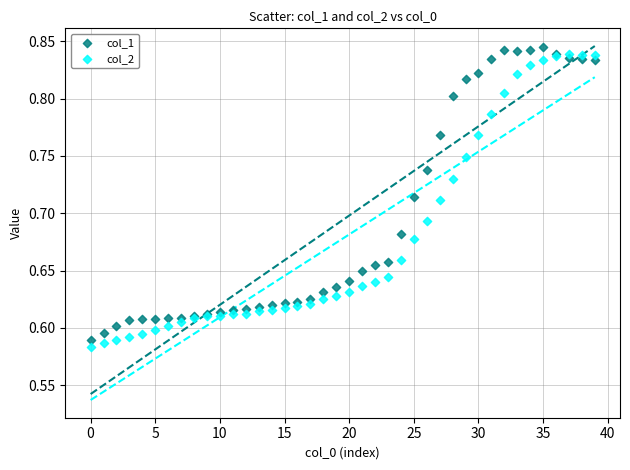

What are all the series names shown in the legend?

col_1, col_2